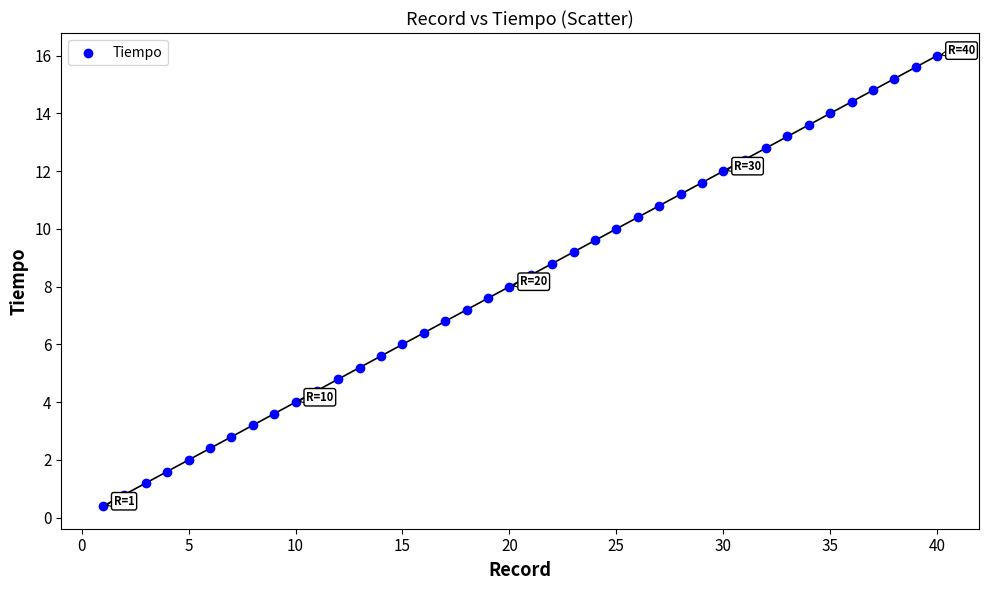

What is the range of Y values (max minus min)?

15.6